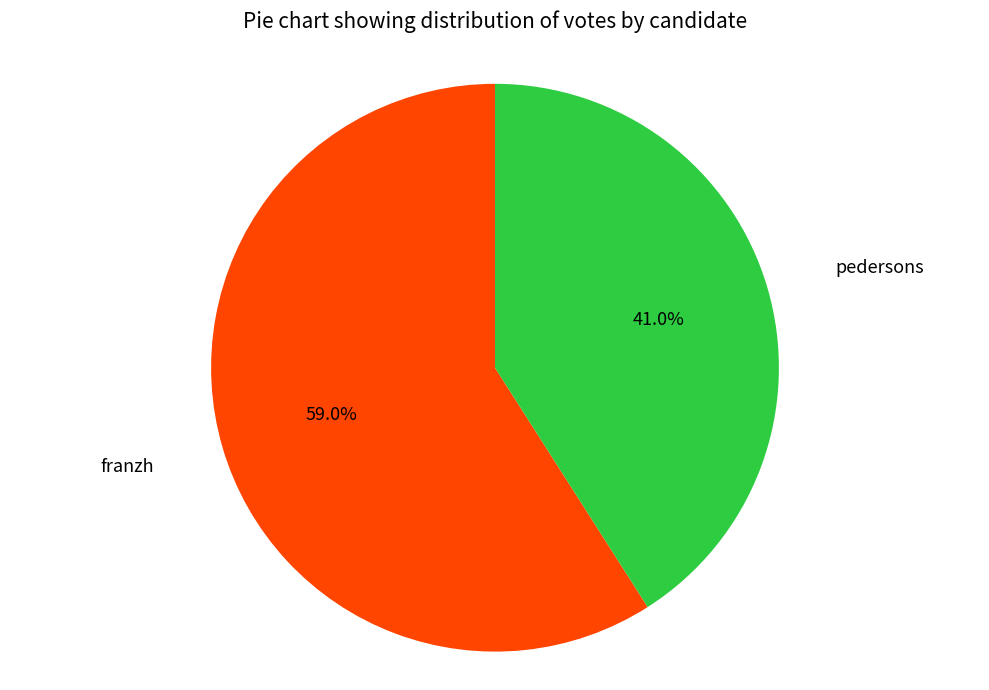

To the nearest percent, what is the average slice percentage?

50%